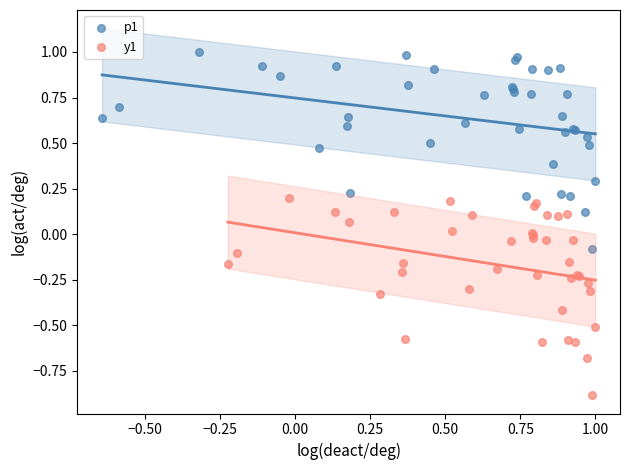

Which series reaches the minimum Y coordinate?

y1